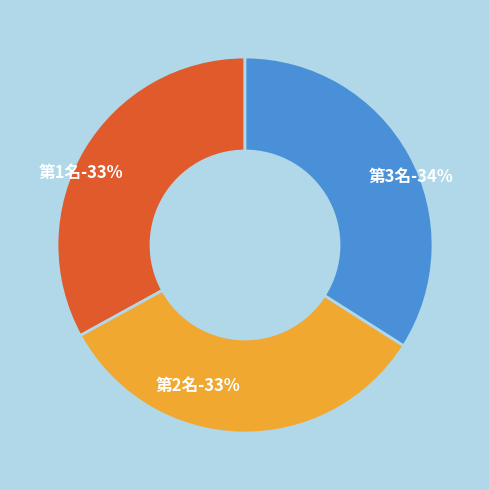

How many slices are in this pie chart?

3